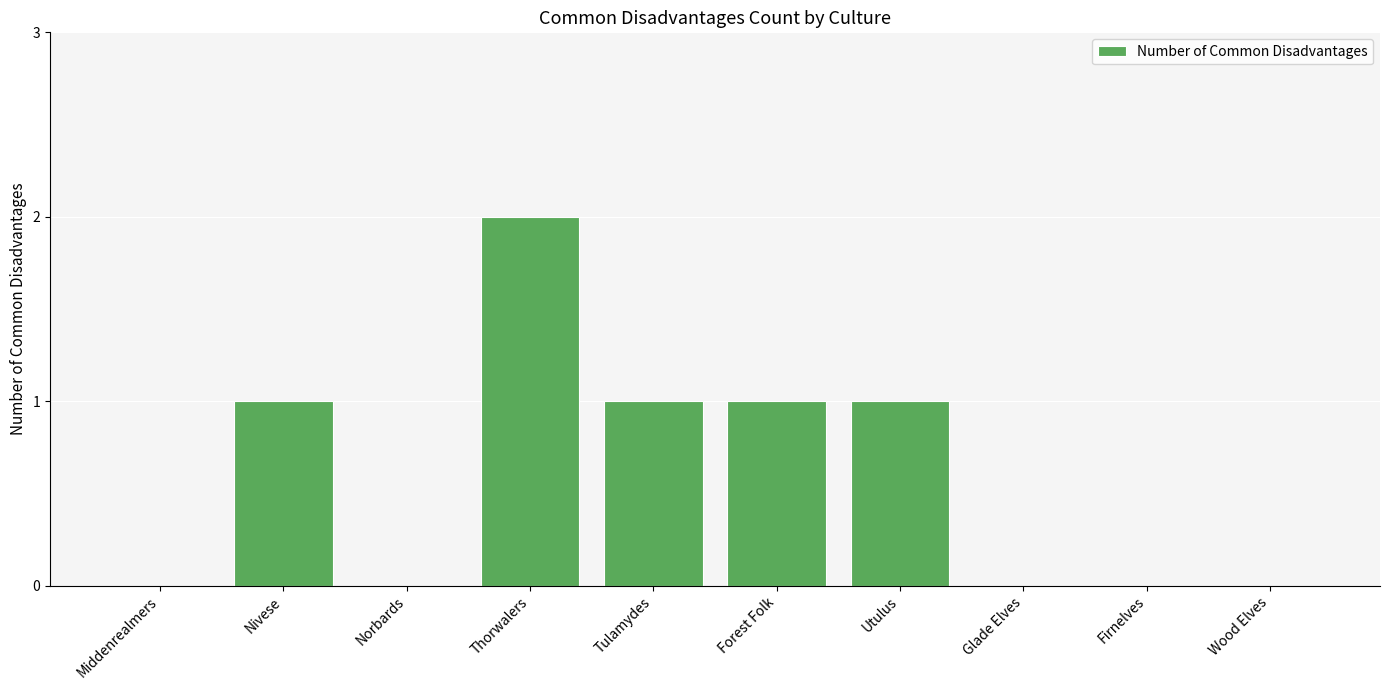

Which category has the highest value across all series?

Thorwalers